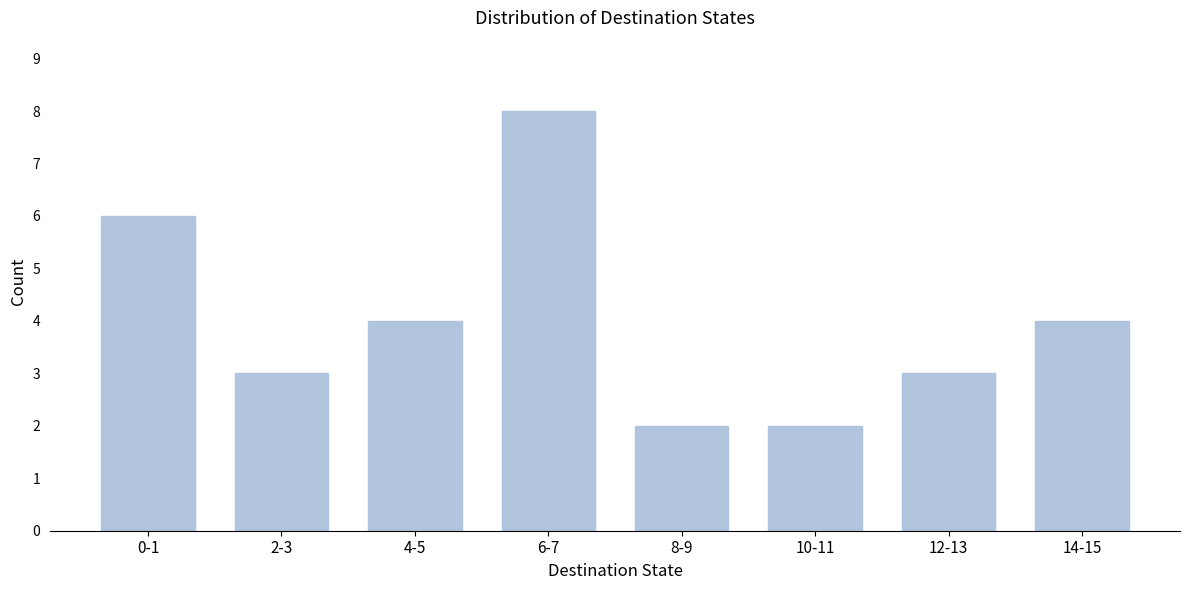

Reading left to right, extract all data points from this chart.

0-1=6	2-3=3	4-5=4	6-7=8	8-9=2	10-11=2	12-13=3	14-15=4